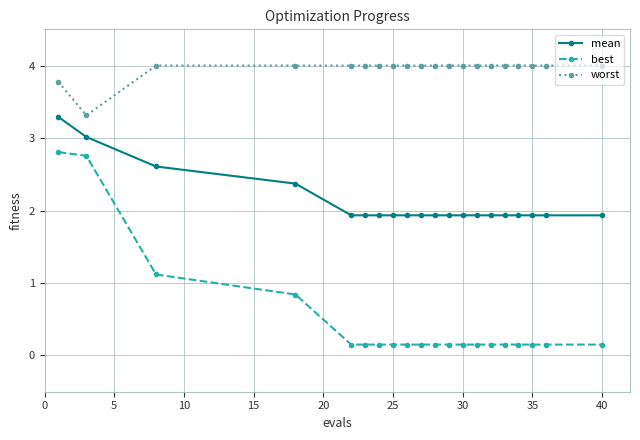

What are all the series names shown in the legend?

mean, best, worst